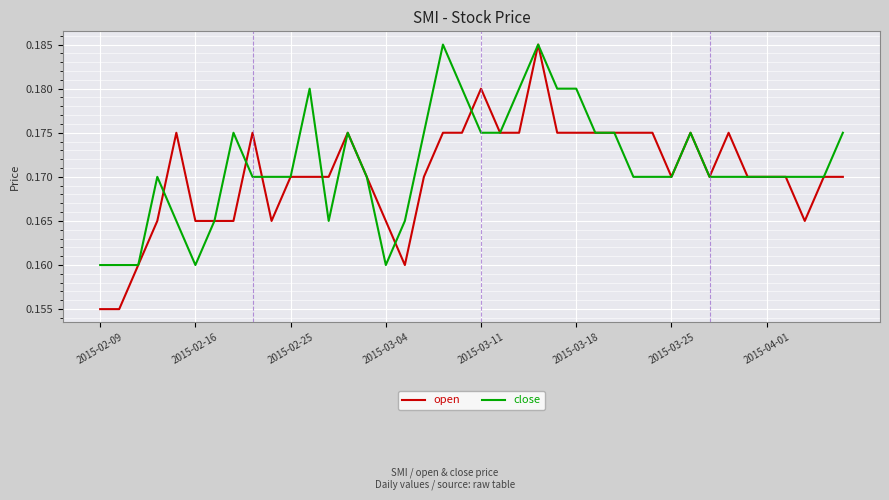

Which series has the largest range (max minus min)?

open